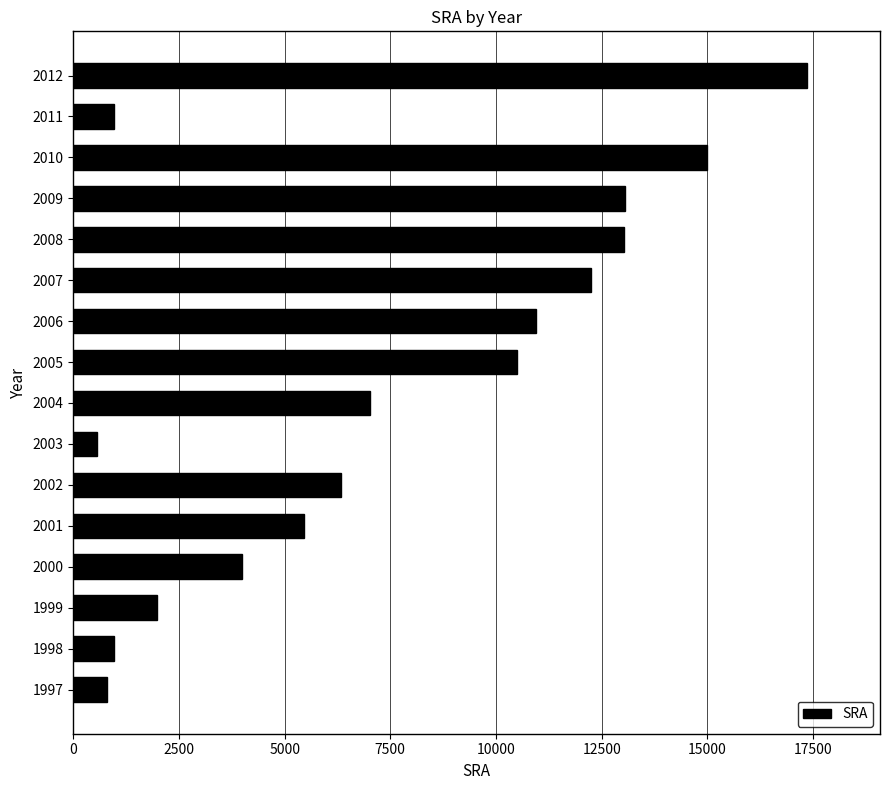

What is the average value?

7511.0